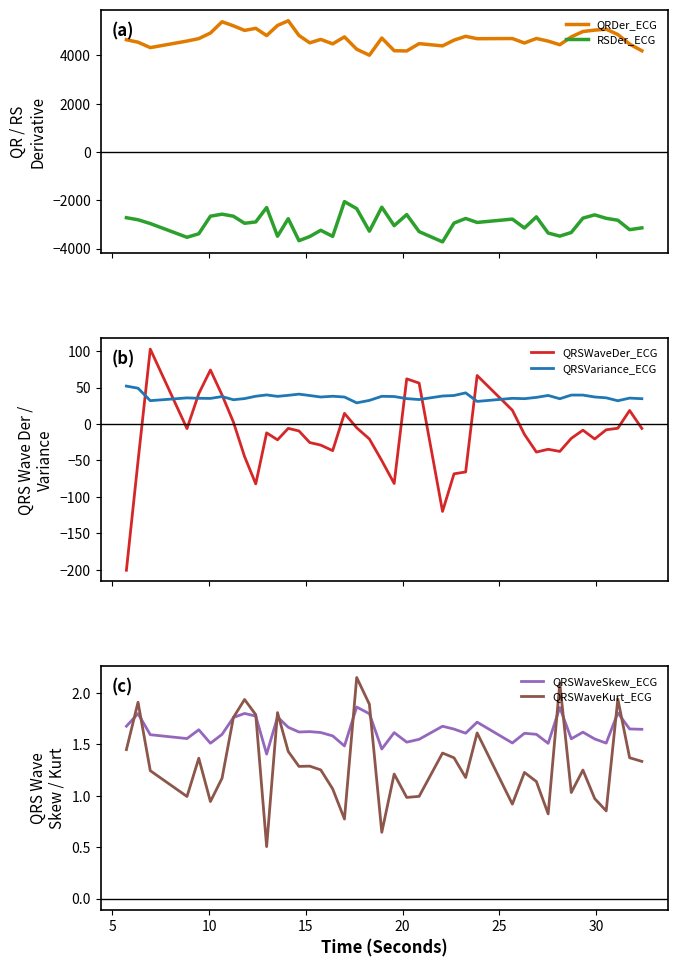

Does the chart display data point markers on the line(s)?

No